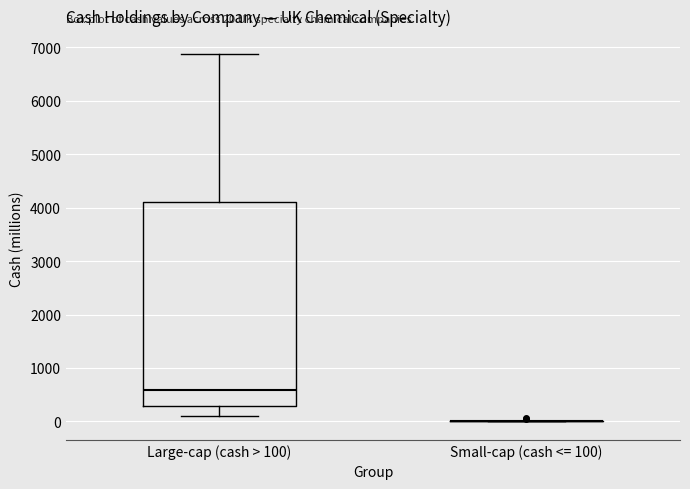

Which box is the tallest, from its lower edge to its upper edge?

Large-cap (cash > 100)